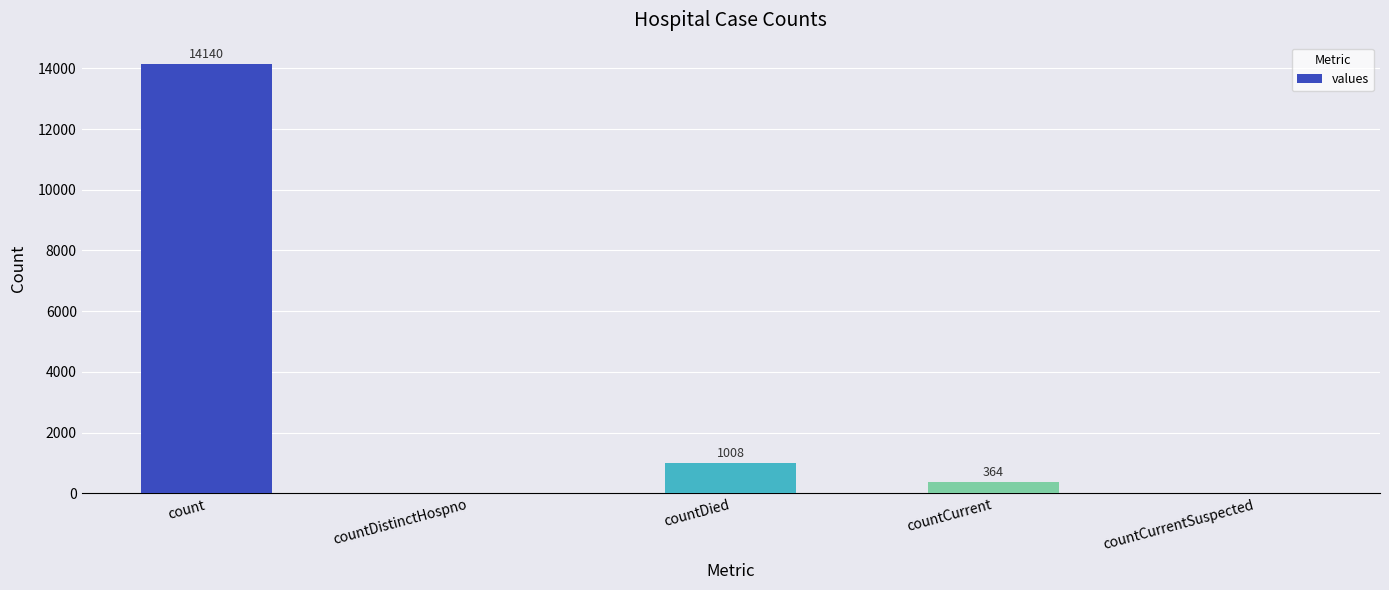

What is the difference between the values at countCurrent and countCurrentSuspected?

364